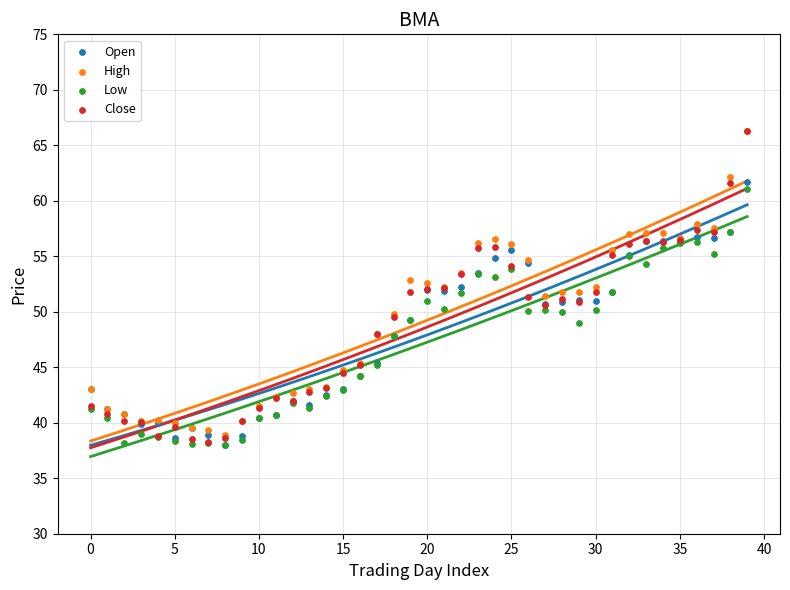

Which series has the largest Y range (max minus min)?

Close